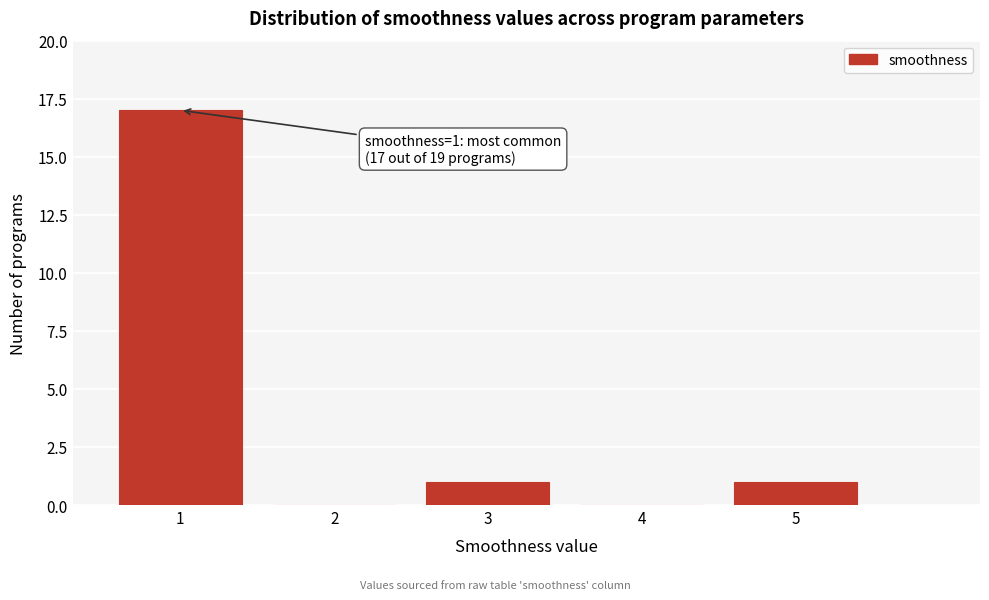

Which range on the x-axis has the tallest bar?

0.5 to 1.5